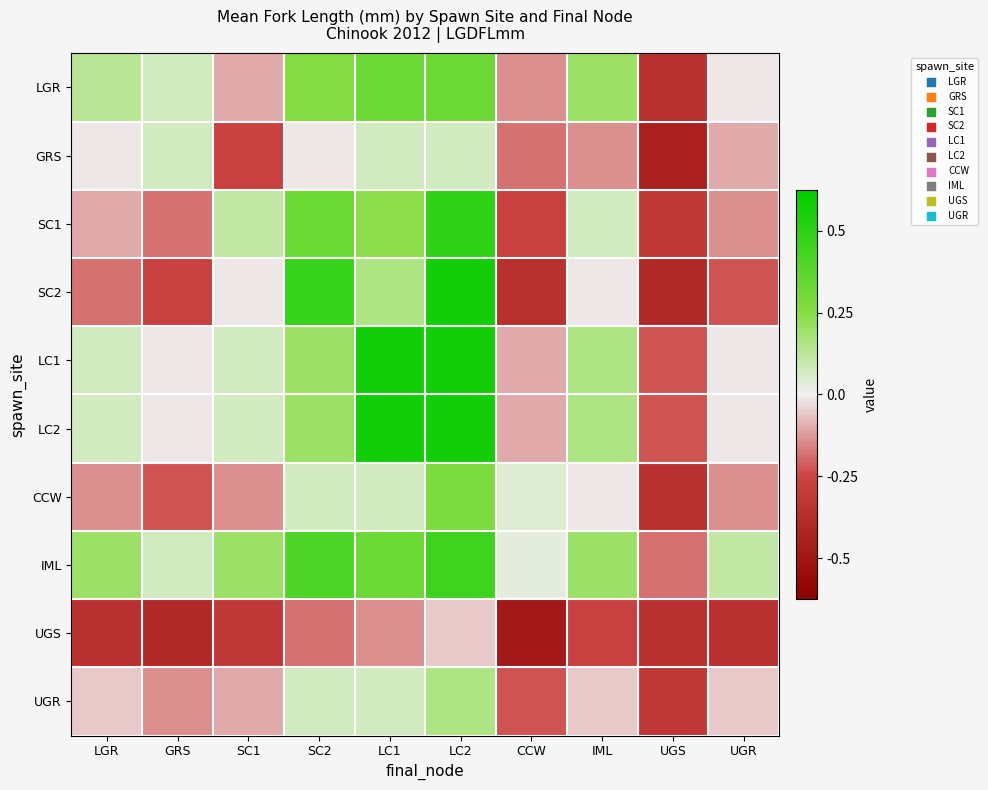

How many series are shown in this chart?

10